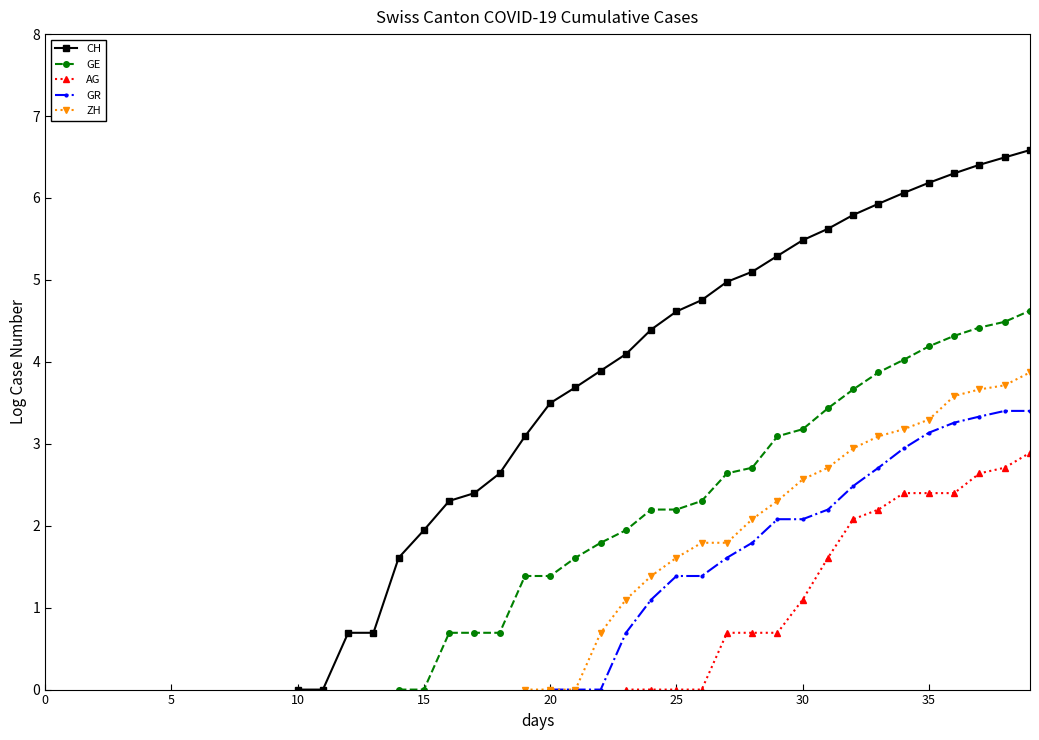

Is the value of AG at 9 greater than the value of GR at 38?

No